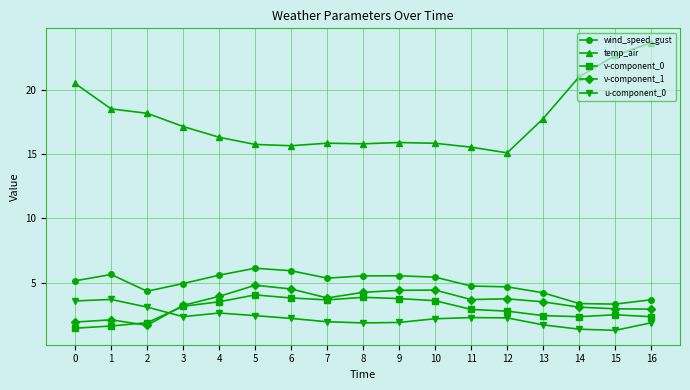

The value of temp_air at 13 is 30.1. True or false?

False